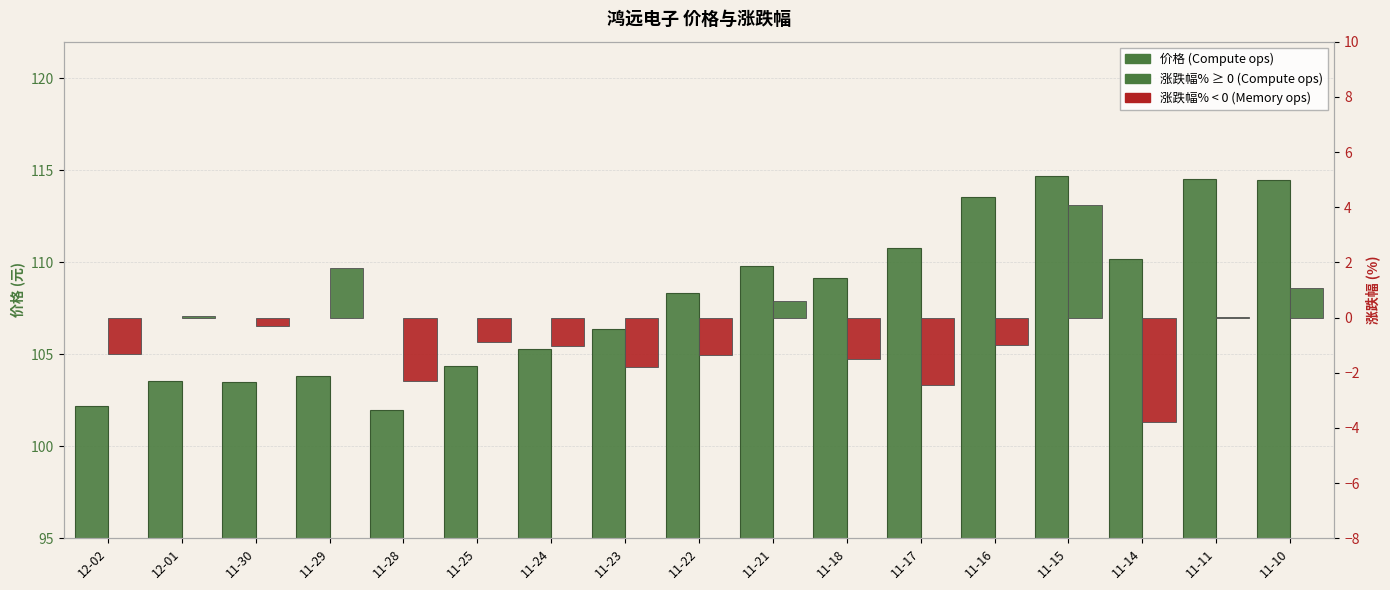

Rank the categories by 涨跌幅% value from highest to lowest.

11-15, 11-29, 11-10, 11-21, 12-01, 11-11, 11-30, 11-25, 11-16, 11-24, 12-02, 11-22, 11-18, 11-23, 11-28, 11-17, 11-14